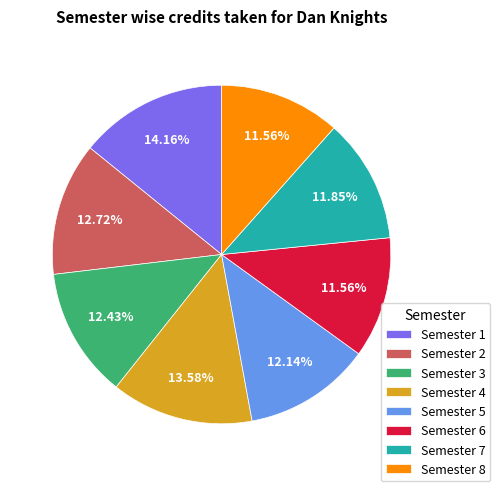

To the nearest percent, what portion does Semester 4 represent?

14%